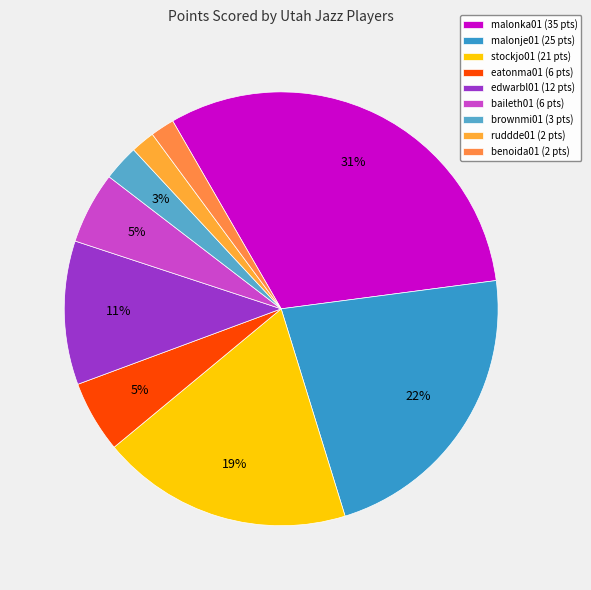

Do malonje01 and benoida01 together represent more than half of the pie?

No